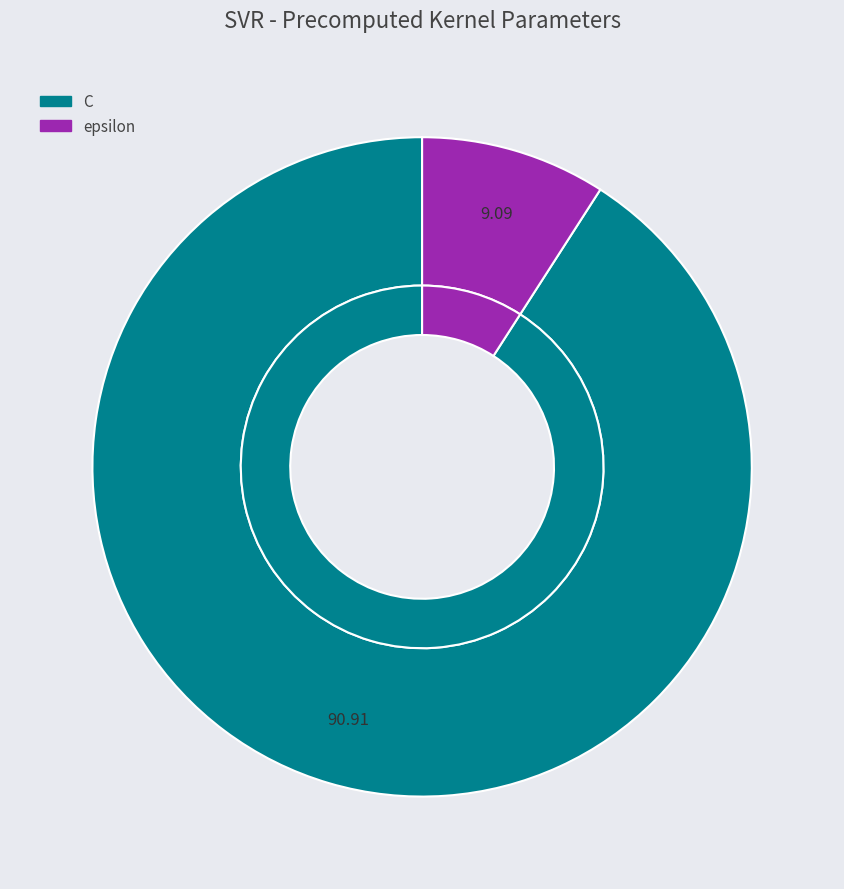

To the nearest percent, what is the combined percentage of C and epsilon?

100%